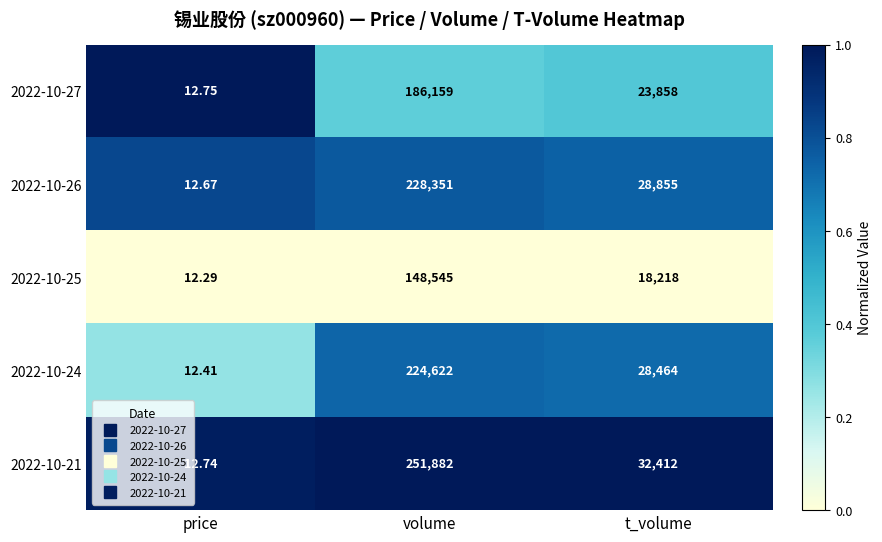

Where is 2022-10-21 nearest to the value 125947?

t_volume